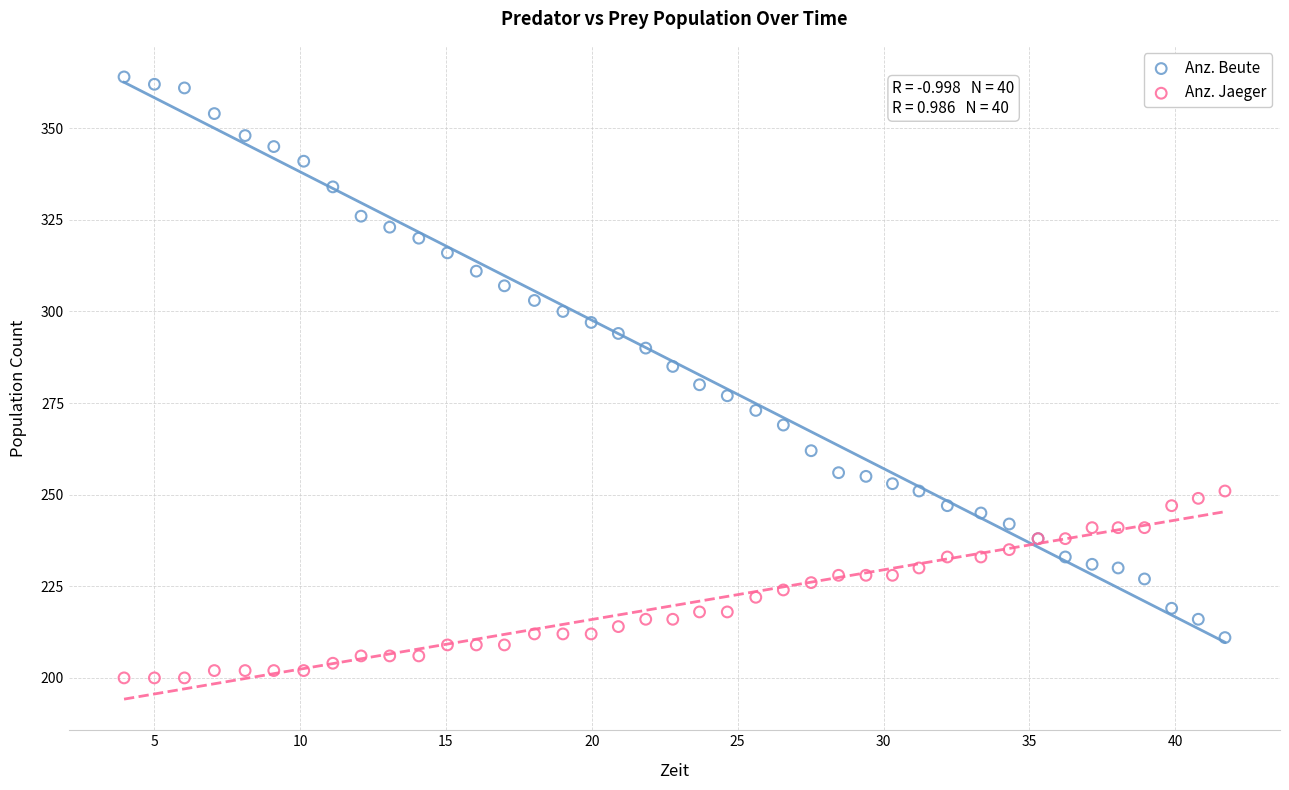

Which series reaches the maximum Y coordinate?

Anz. Beute